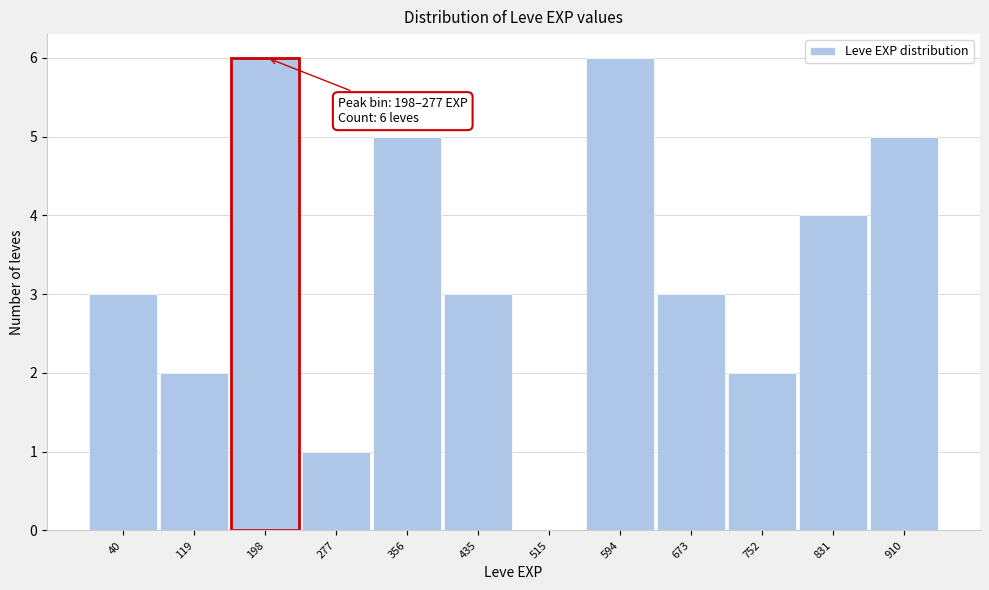

Reading right to left, list all the values displayed in this chart.

910=5	831=4	752=2	673=3	594=6	515=0	435=3	356=5	277=1	198=6	119=2	40=3